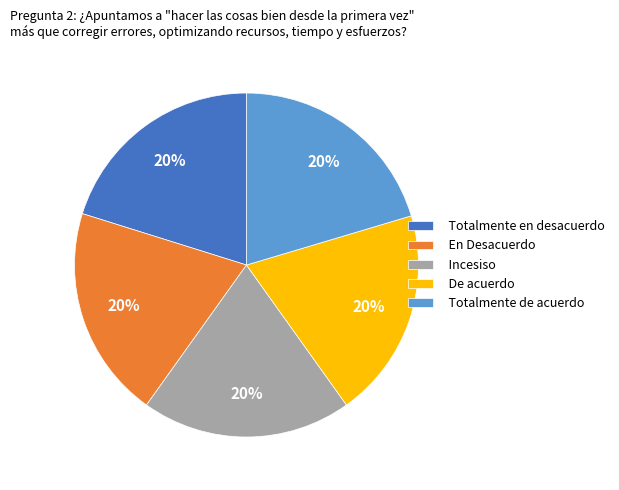

What percentage is the En Desacuerdo slice, to the nearest percent?

20%